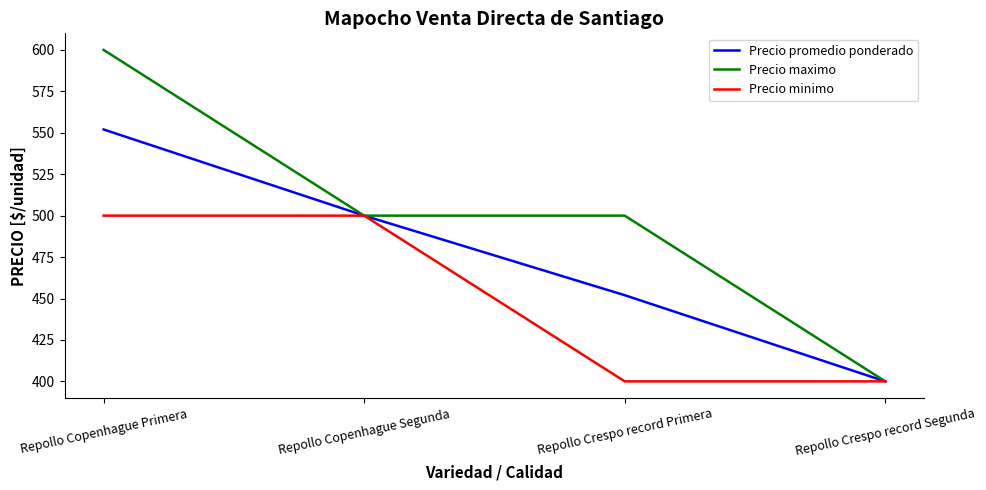

Reading left to right, list all the values displayed in this chart.

Precio promedio ponderado: Repollo Copenhague Primera=552	Repollo Copenhague Segunda=500	Repollo Crespo record Primera=452	Repollo Crespo record Segunda=400
Precio maximo: Repollo Copenhague Primera=600	Repollo Copenhague Segunda=500	Repollo Crespo record Primera=500	Repollo Crespo record Segunda=400
Precio minimo: Repollo Copenhague Primera=500	Repollo Copenhague Segunda=500	Repollo Crespo record Primera=400	Repollo Crespo record Segunda=400